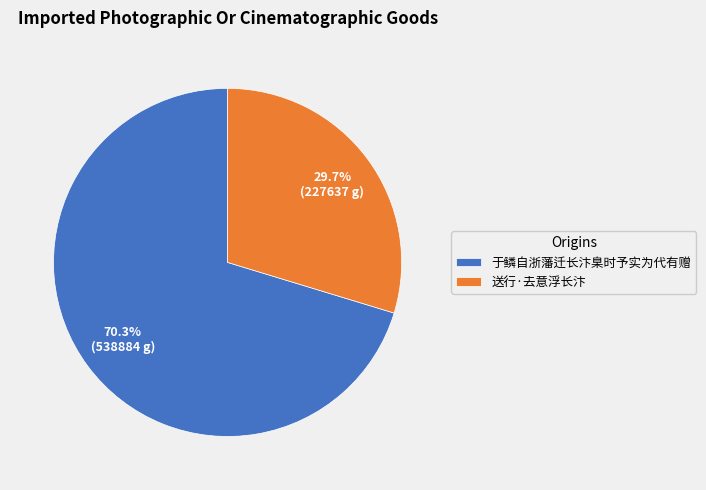

Approximately how many times larger is the value at 送行·去意浮长汴 compared to 于鳞自浙藩迁长汴臬时予实为代有赠?

0.4